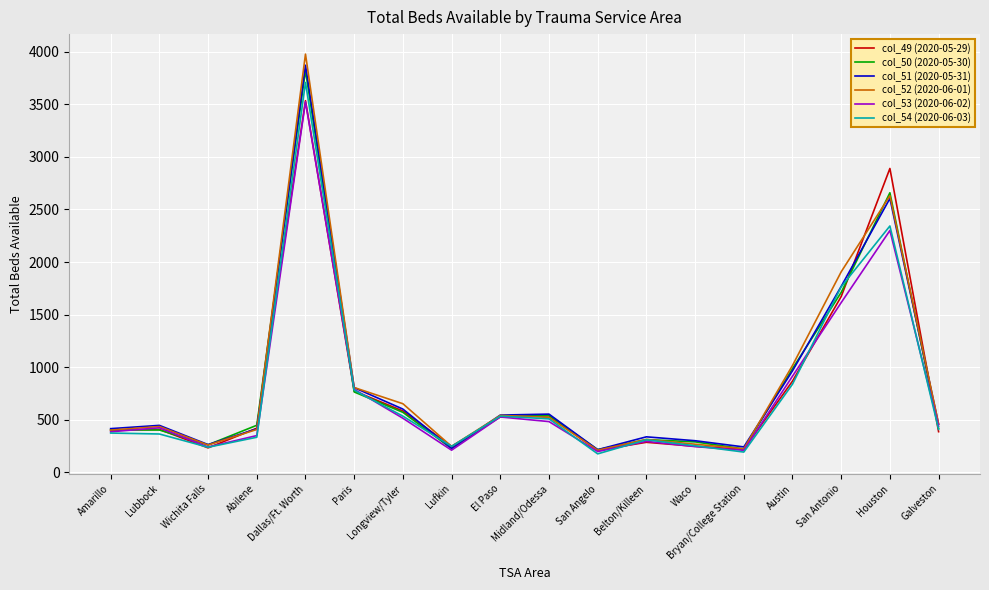

Where is col_51 (2020-05-31) nearest to the value 2043?

San Antonio